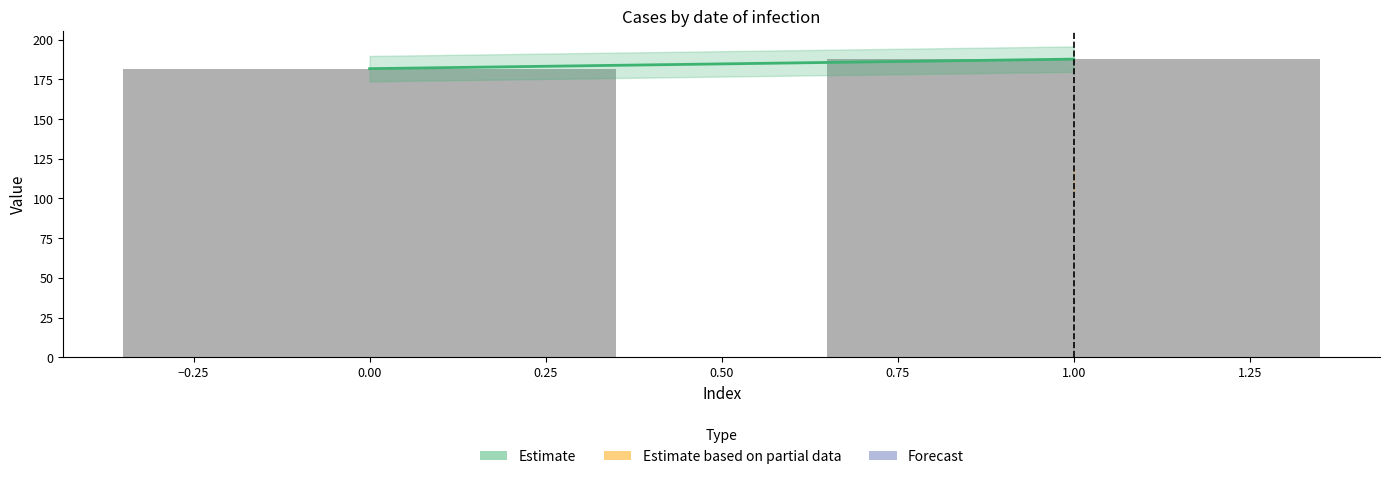

How many bars are there in total?

2